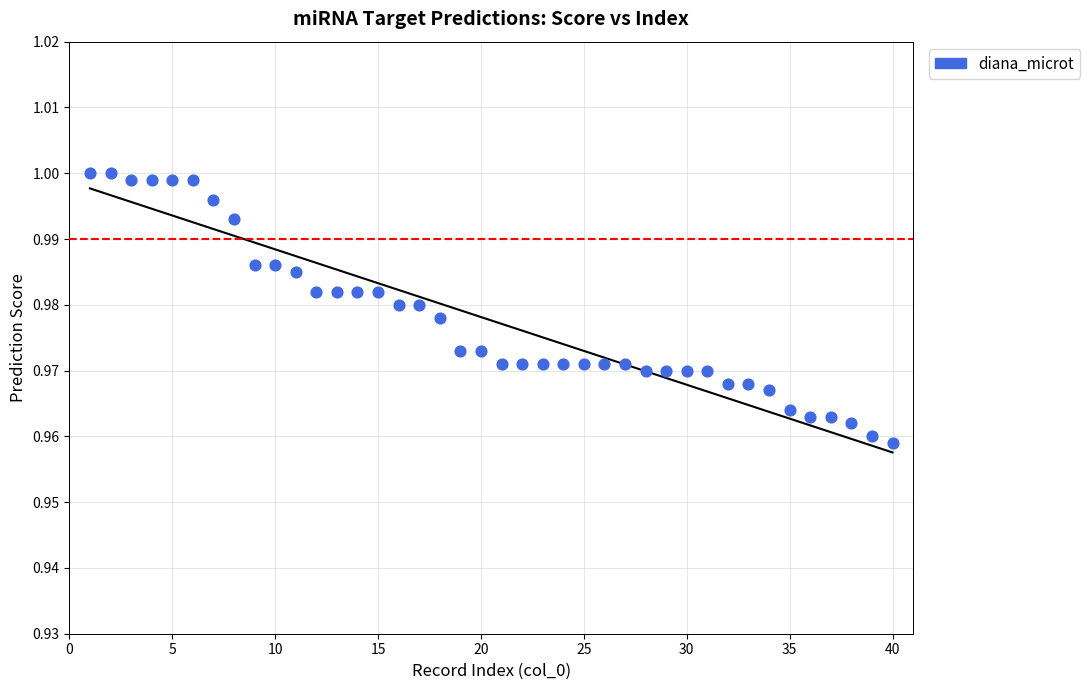

What is the range of X values (max minus min)?

39.0